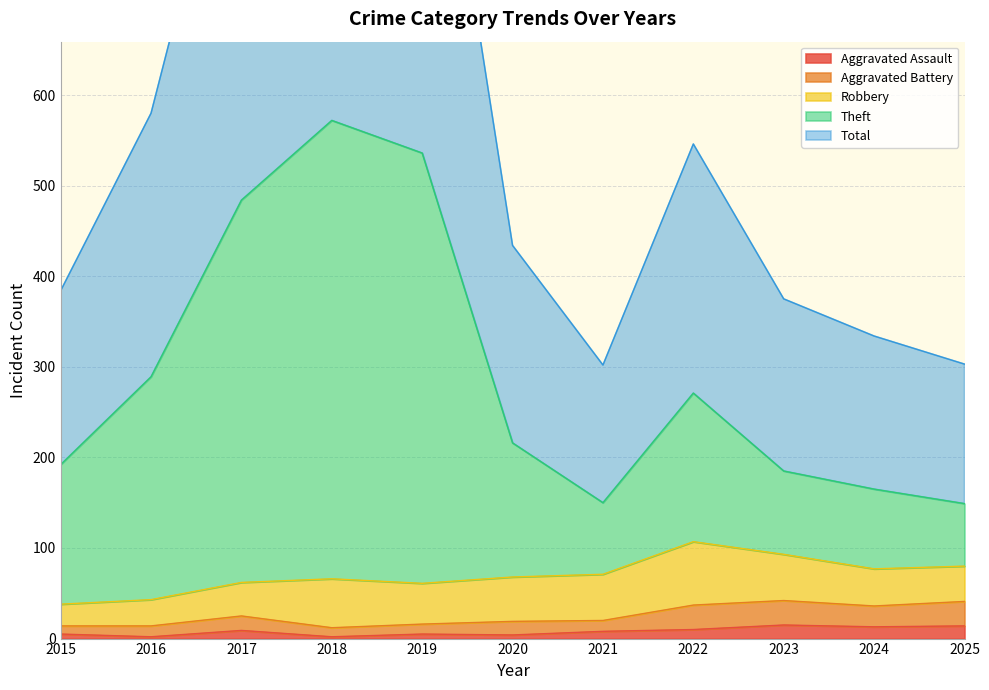

True or false: Aggravated Battery and Total intersect in this chart.

False